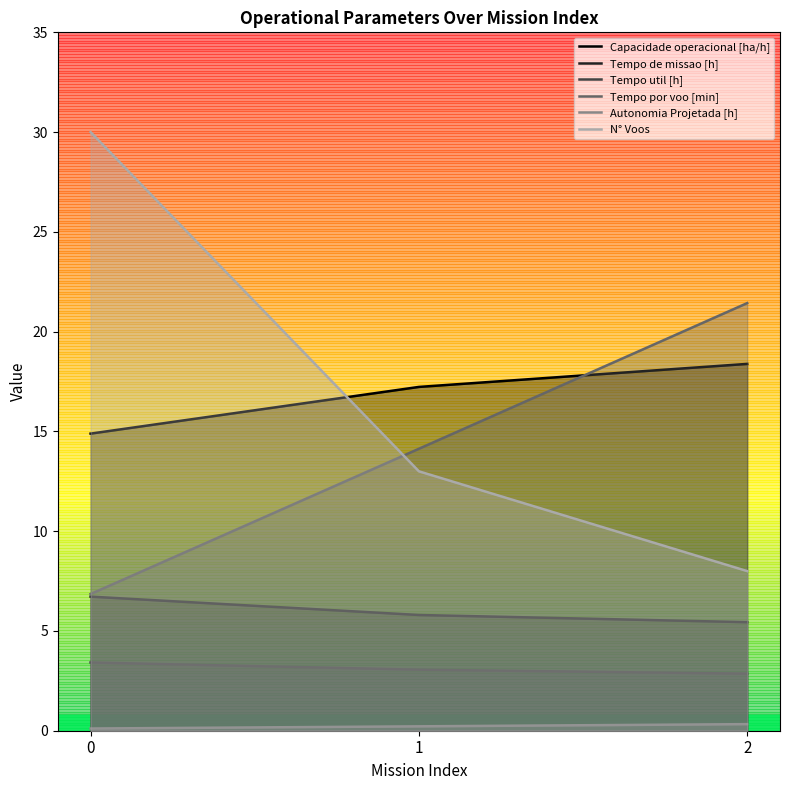

What is the value of the Tempo util [h] point at the 2nd from the left?

3.1